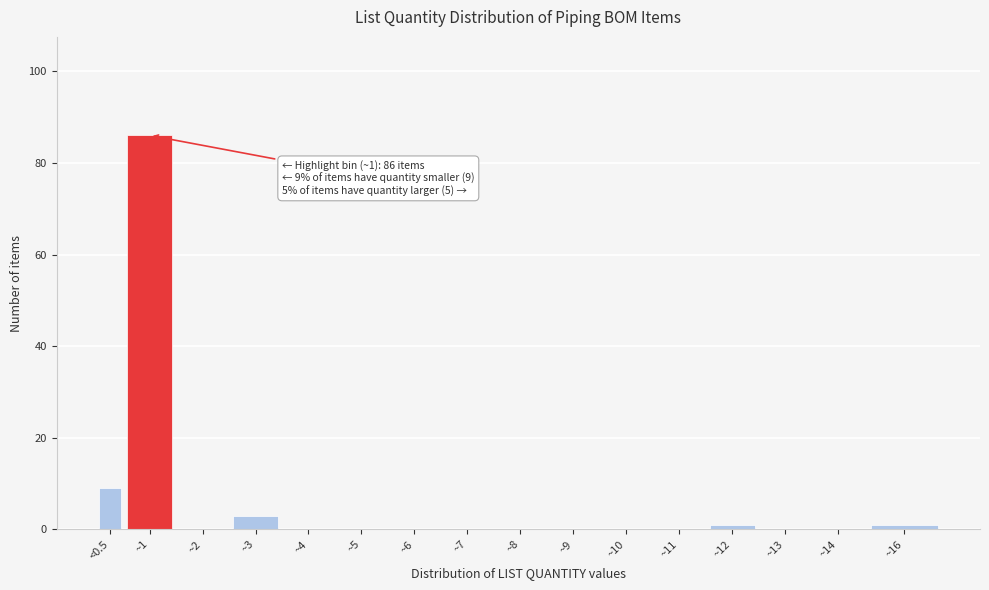

Reading left to right, transcribe all the data shown in this chart.

<0.5=9	~1=86	~2=0	~3=3	~4=0	~5=0	~6=0	~7=0	~8=0	~9=0	~10=0	~11=0	~12=1	~13=0	~14=0	~16=1